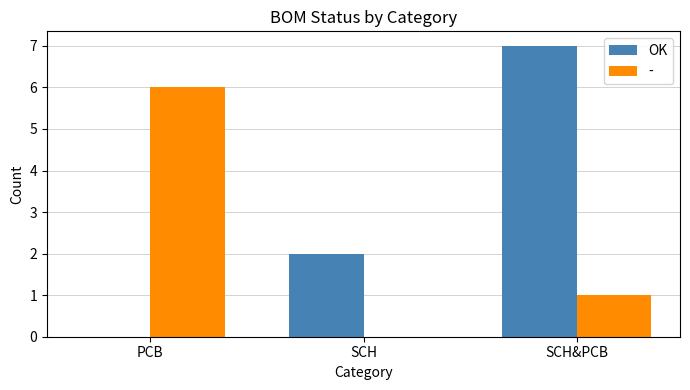

At which label is - closest to 3?

SCH&PCB